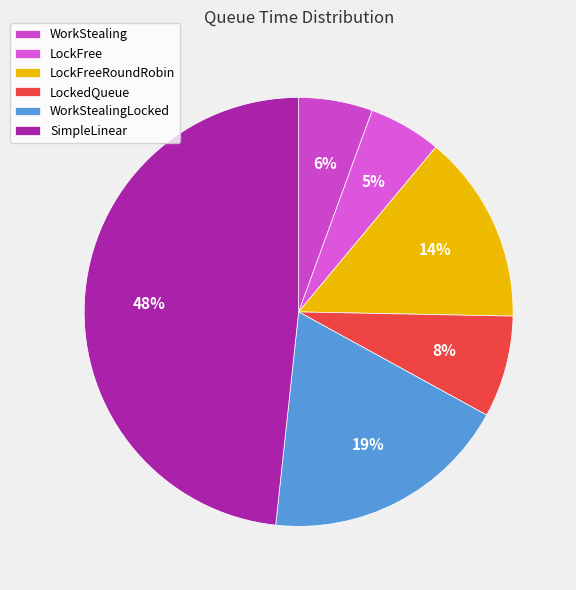

How many slices are in this pie chart?

6